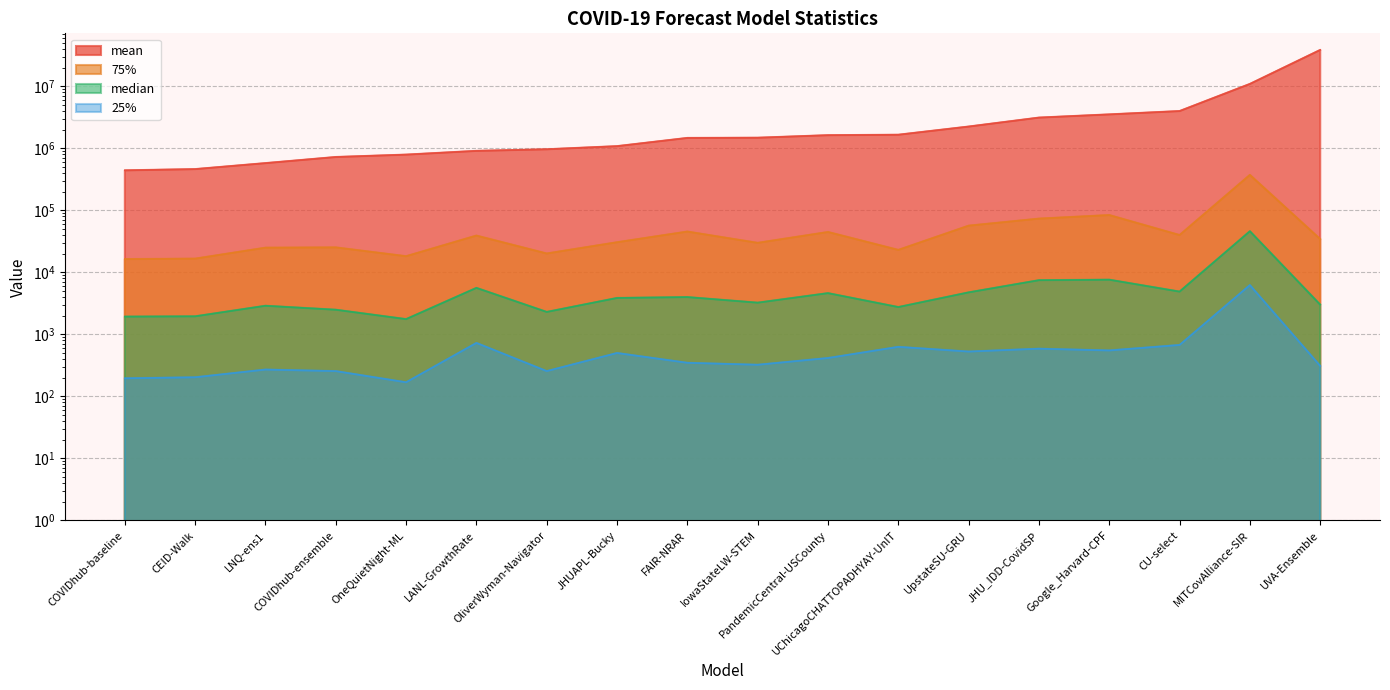

Is it true that median equals 1740.3 at COVIDhub-ensemble?

False